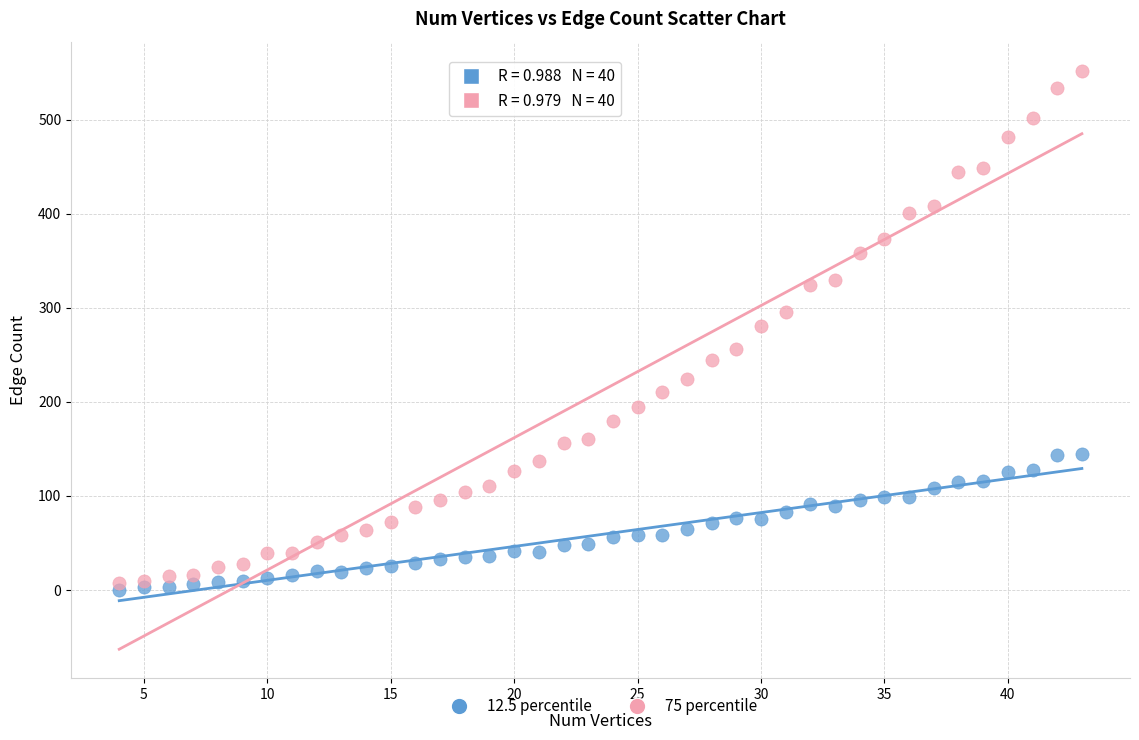

Which series reaches the minimum Y coordinate?

12.5 percentile